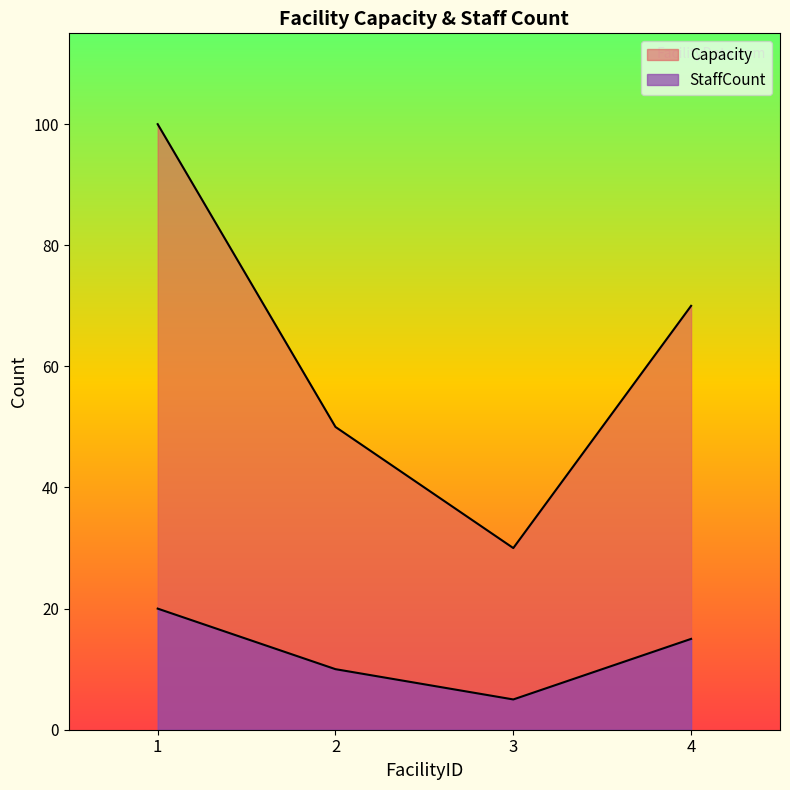

Which category has the highest value in the StaffCount series?

1